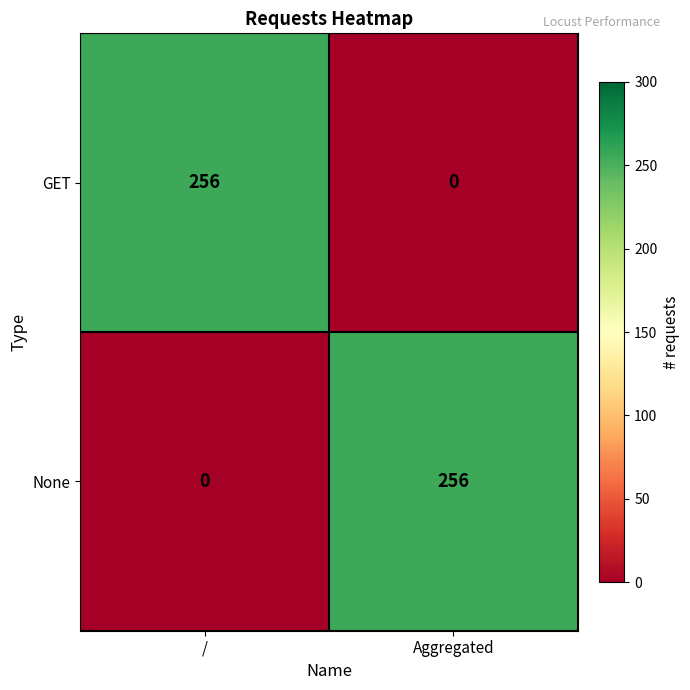

The value of None at / is -100. True or false?

False